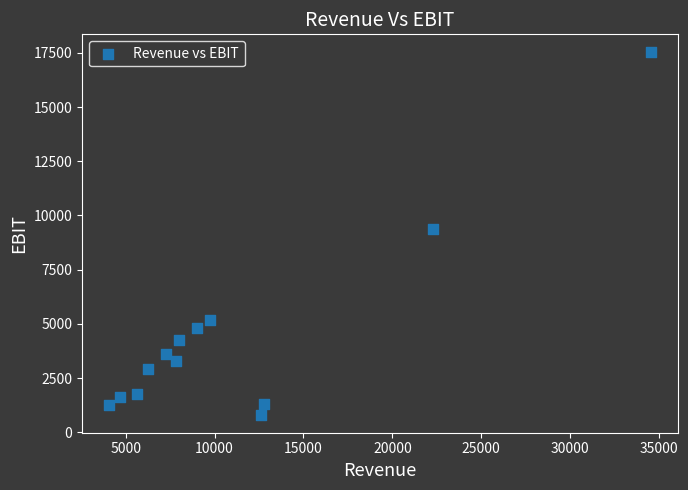

What is the range of Y values (max minus min)?

16713.1